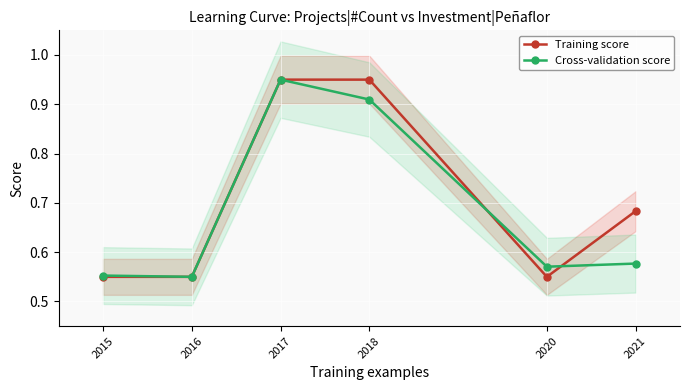

Rank the categories by Cross-validation score value from lowest to highest.

2016, 2015, 2020, 2021, 2018, 2017